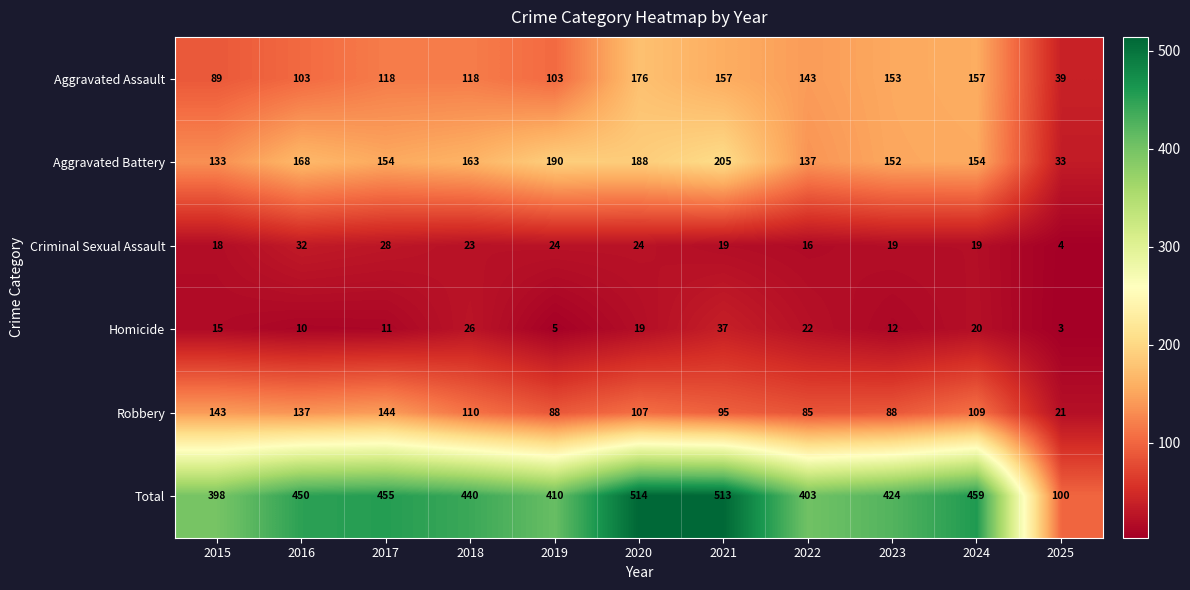

Which series changed the most between 2021 and 2022?

Total